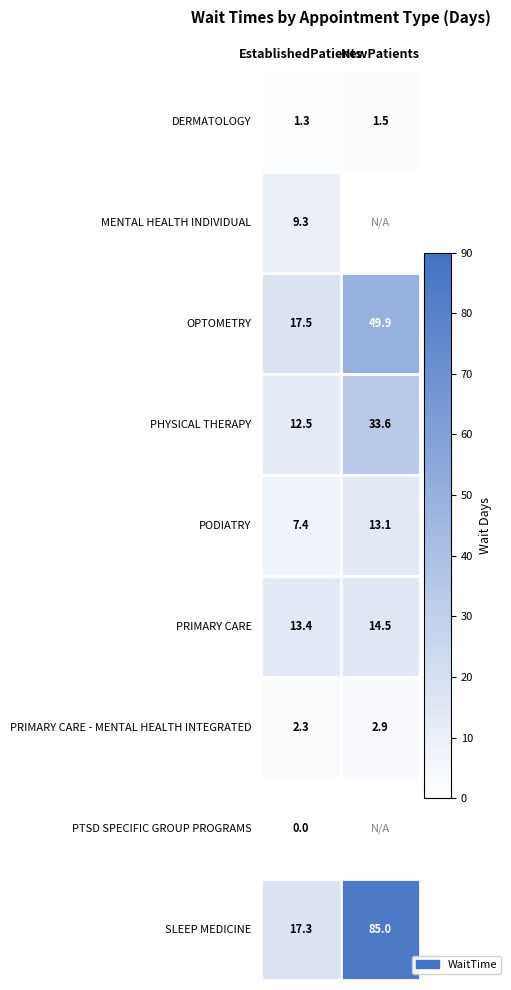

What is the spread (max minus min) of values at EstablishedPatients?

17.5